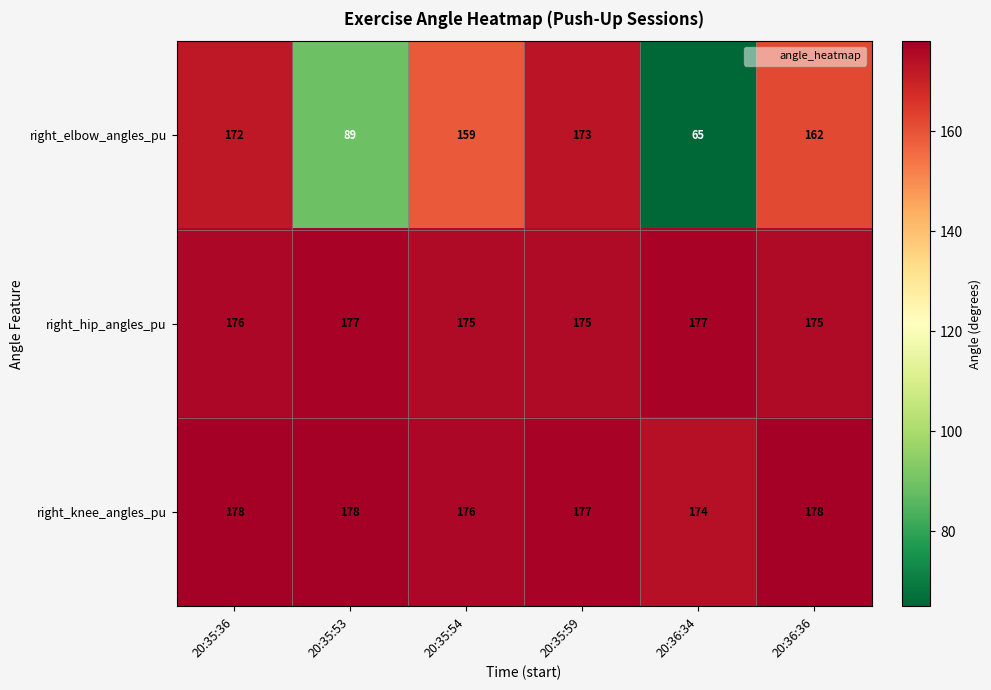

What is the difference between the maximum and minimum values in the right_elbow_angles_pu series?

108